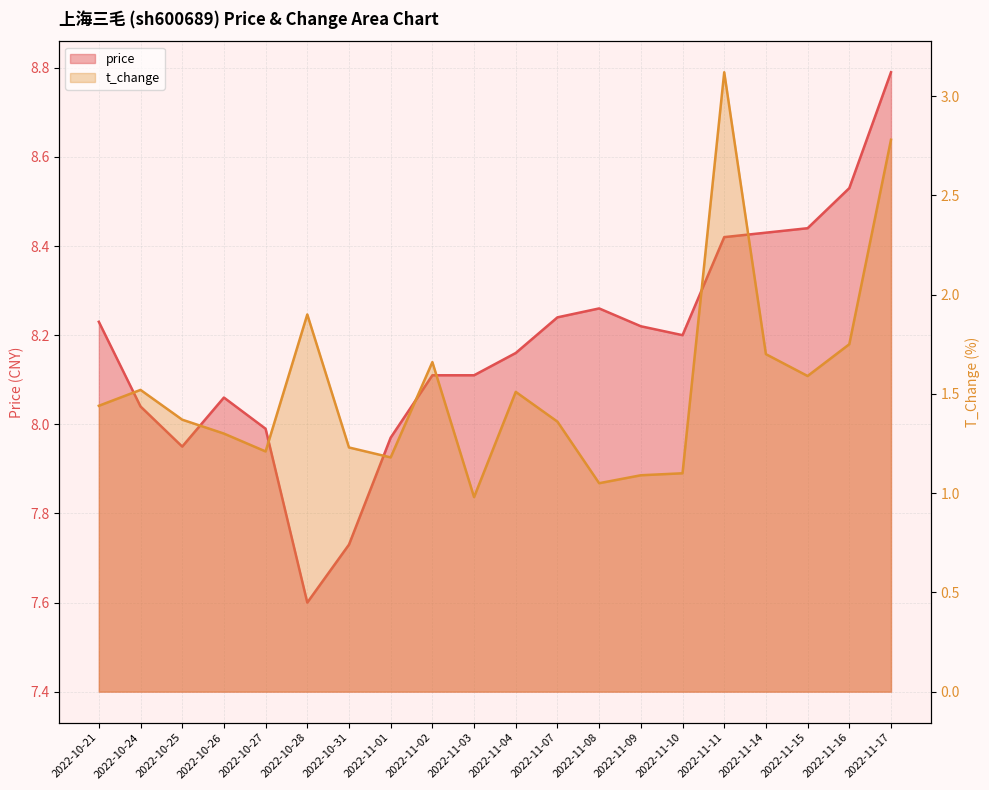

What is the smallest value displayed?

1.0